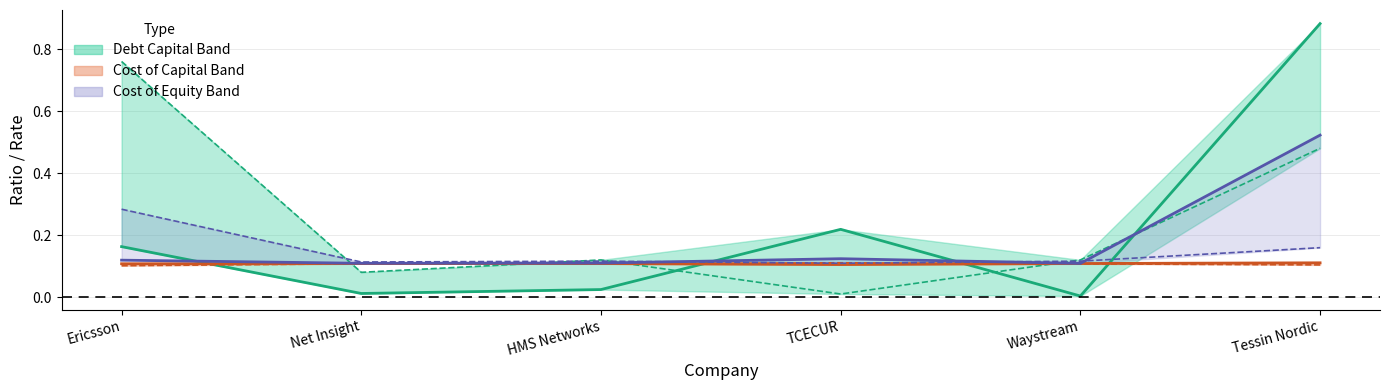

Where is actual_cost_equity nearest to the value 0?

Waystream